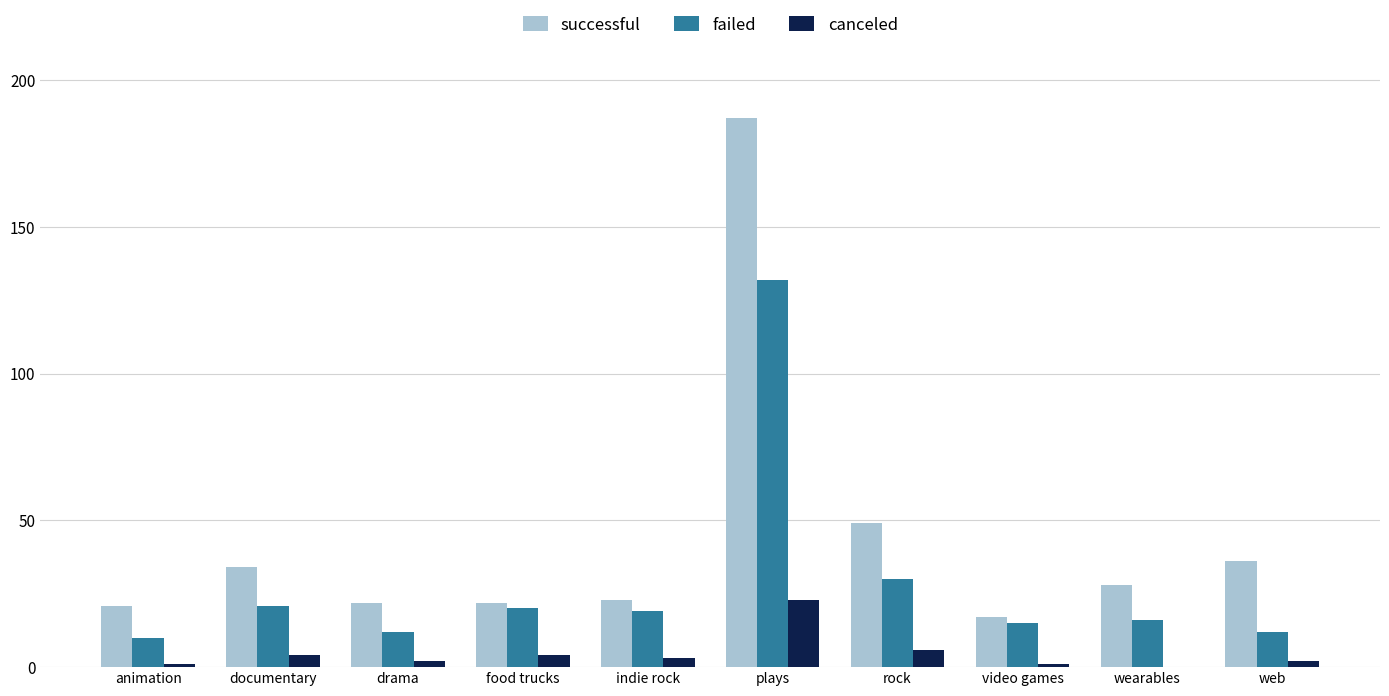

Count the number of categories in the chart.

10